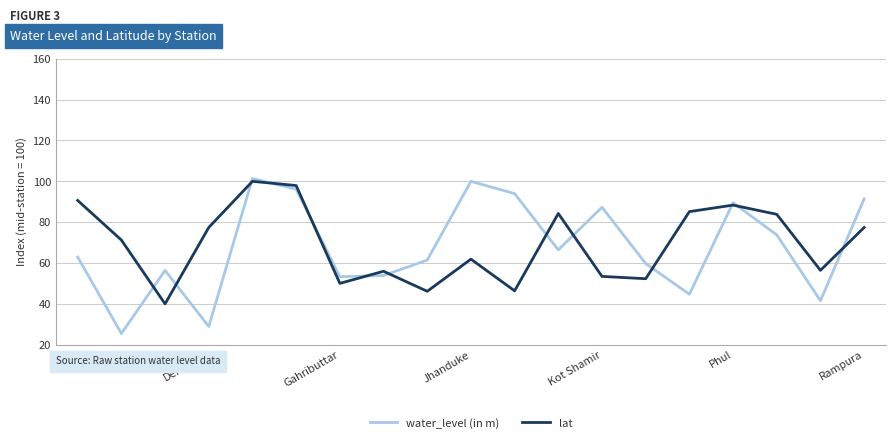

What is the greatest value displayed?

101.4